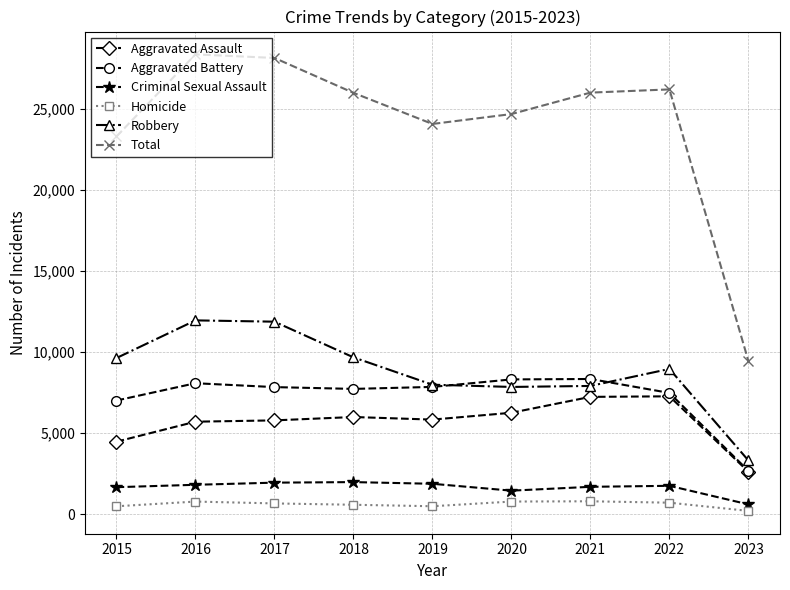

Which series has the widest spread of values?

Total